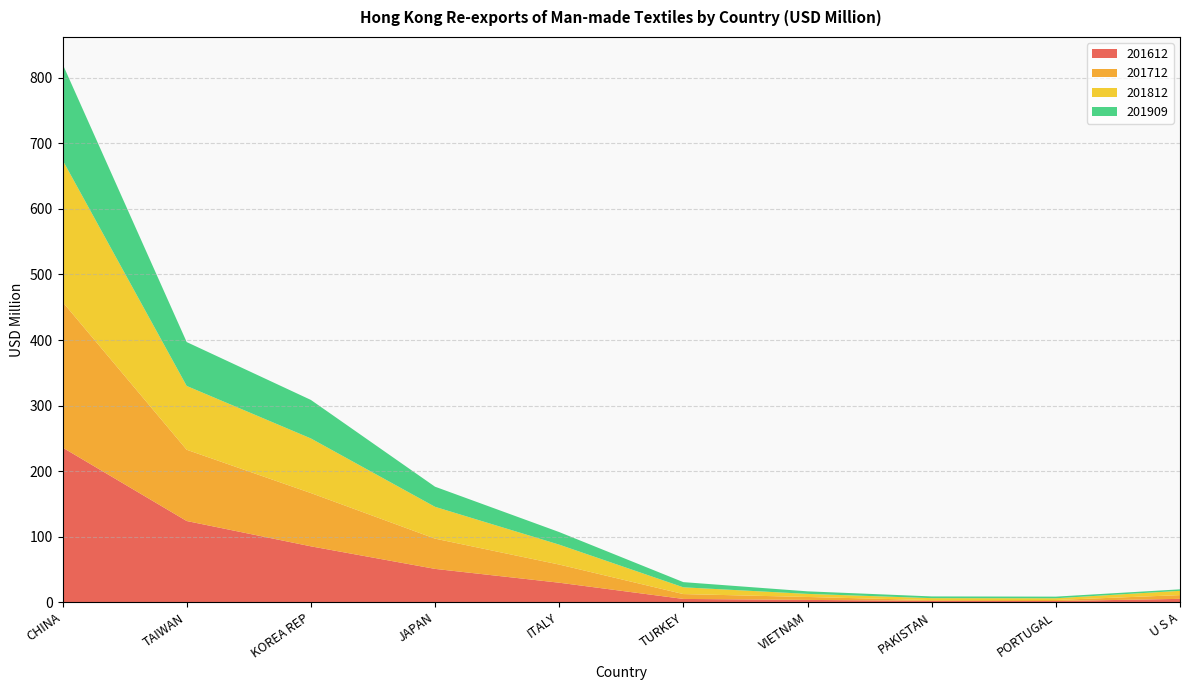

Reading left to right, extract all data points from this chart.

201612: CHINA=235.9	TAIWAN=123.8	KOREA REP=85.2	JAPAN=50.8	ITALY=29.7	TURKEY=4.9	VIETNAM=3.4	PAKISTAN=2.0	PORTUGAL=1.7	U S A=5.0
201712: CHINA=222.2	TAIWAN=108.7	KOREA REP=81.3	JAPAN=46.2	ITALY=27.7	TURKEY=7.4	VIETNAM=4.5	PAKISTAN=1.1	PORTUGAL=1.6	U S A=5.7
201812: CHINA=216.5	TAIWAN=97.4	KOREA REP=83.3	JAPAN=48.6	ITALY=30.4	TURKEY=10.3	VIETNAM=4.7	PAKISTAN=3.0	PORTUGAL=2.6	U S A=6.6
201909: CHINA=146.7	TAIWAN=67.0	KOREA REP=58.8	JAPAN=30.7	ITALY=19.2	TURKEY=7.9	VIETNAM=3.9	PAKISTAN=2.6	PORTUGAL=2.5	U S A=2.3